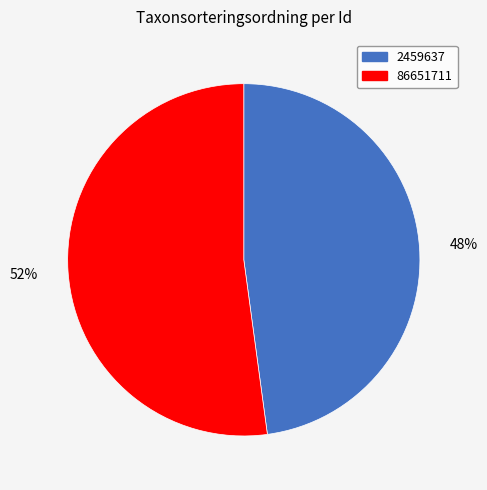

To the nearest percent, what portion does 2459637 represent?

48%